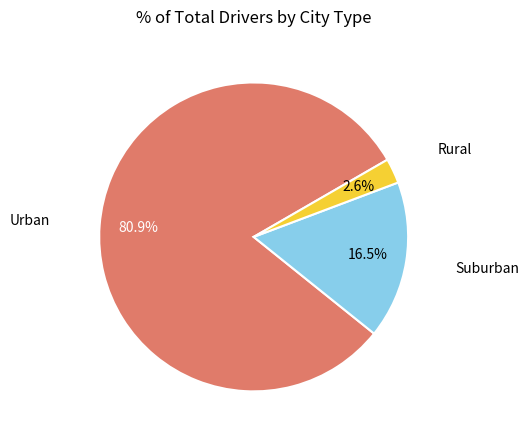

Rank the categories by value from lowest to highest.

Rural, Suburban, Urban